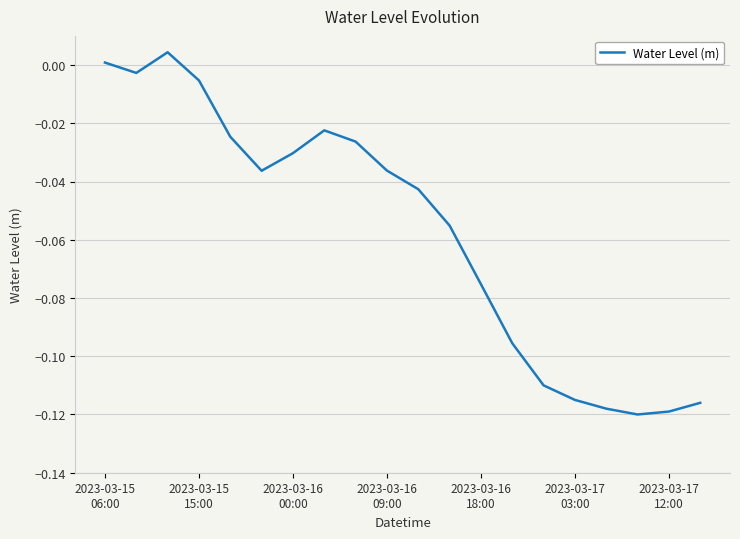

What is the difference between the second highest and second lowest values?

0.1